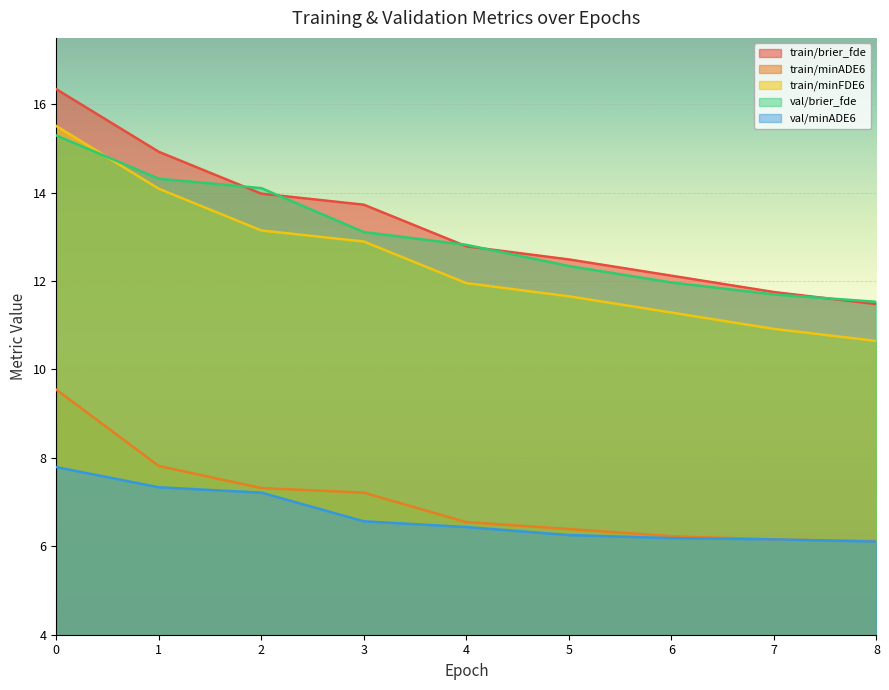

Reading right to left, list all the values displayed in this chart.

train/brier_fde: 11.5	11.8	12.1	12.5	12.8	13.7	14.0	14.9	16.3
train/minADE6: 6.1	6.2	6.2	6.4	6.5	7.2	7.3	7.8	9.5
train/minFDE6: 10.6	10.9	11.3	11.7	12.0	12.9	13.1	14.1	15.5
val/brier_fde: 11.5	11.7	12.0	12.3	12.8	13.1	14.1	14.3	15.3
val/minADE6: 6.1	6.2	6.2	6.3	6.4	6.6	7.2	7.3	7.8